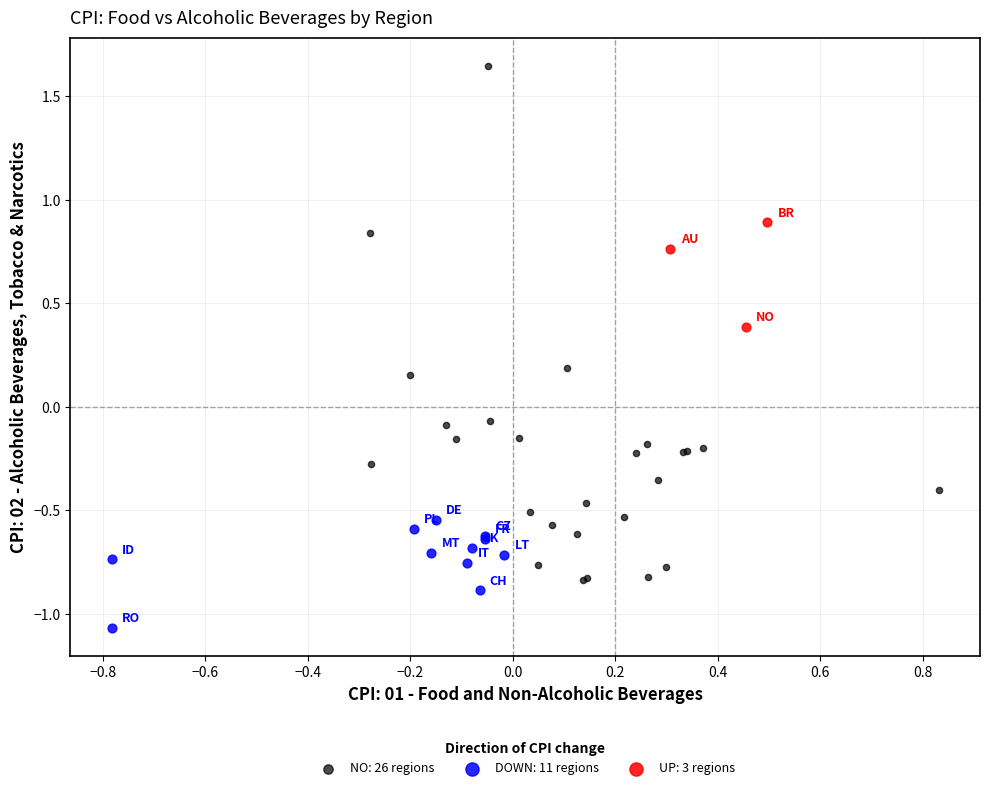

Which series has the largest Y range (max minus min)?

NO: 26 regions